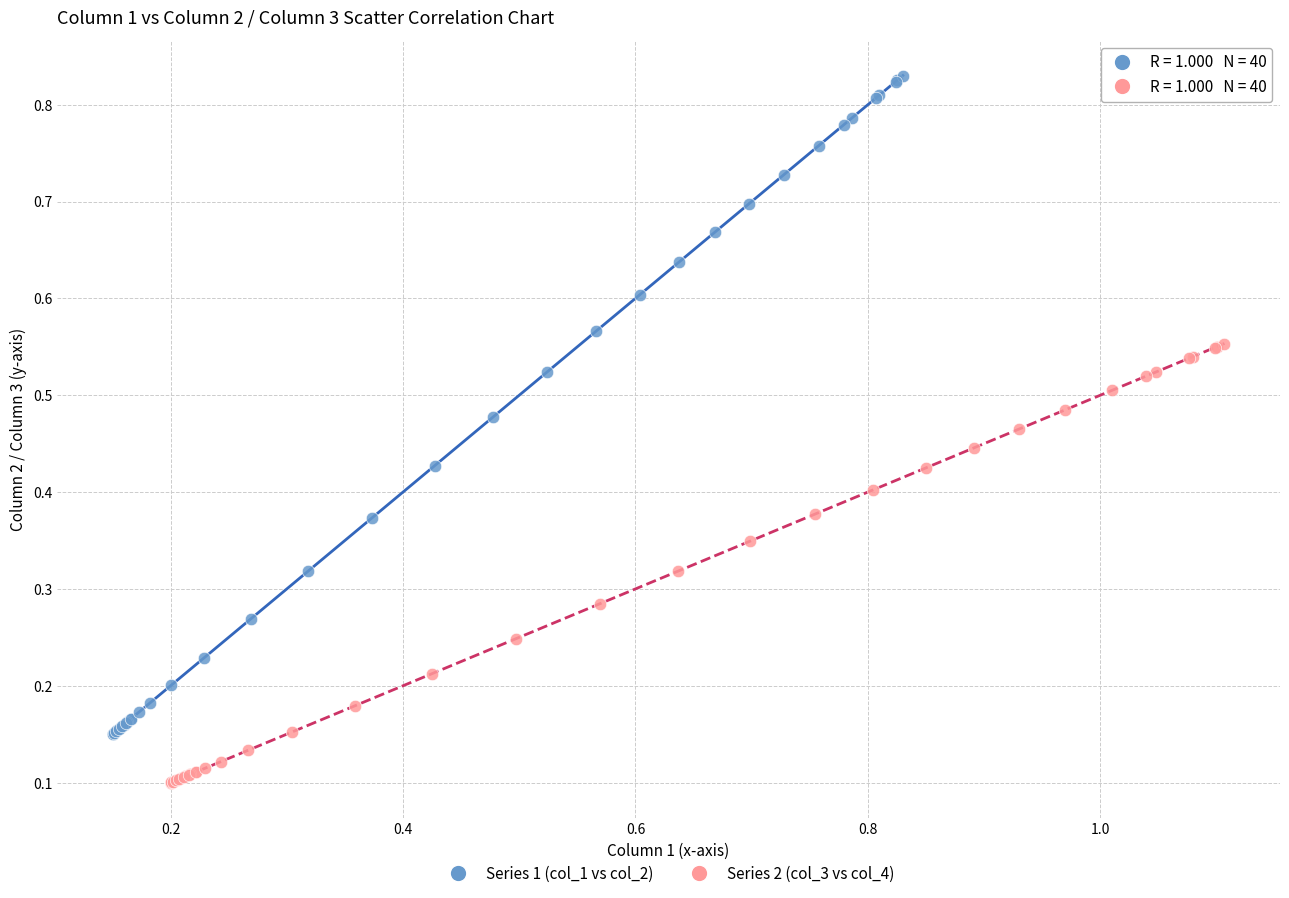

Which series contains the lowest Y value?

Series 2 (col_3 vs col_4)